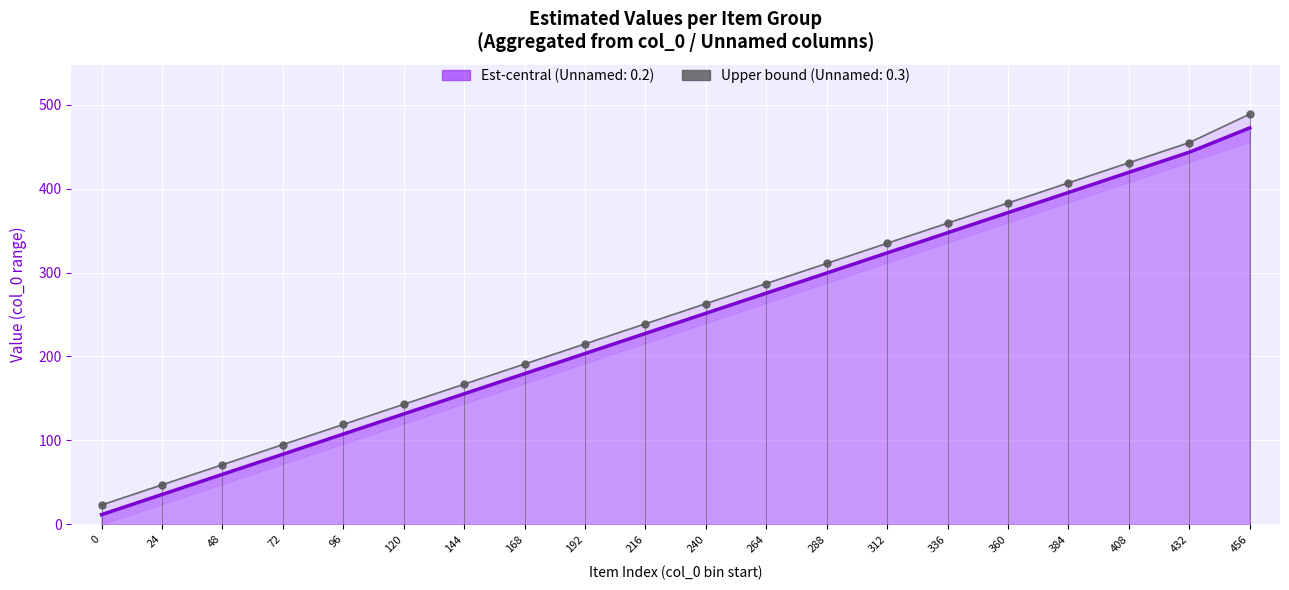

What is the spread (max minus min) of values at 408?

11.5